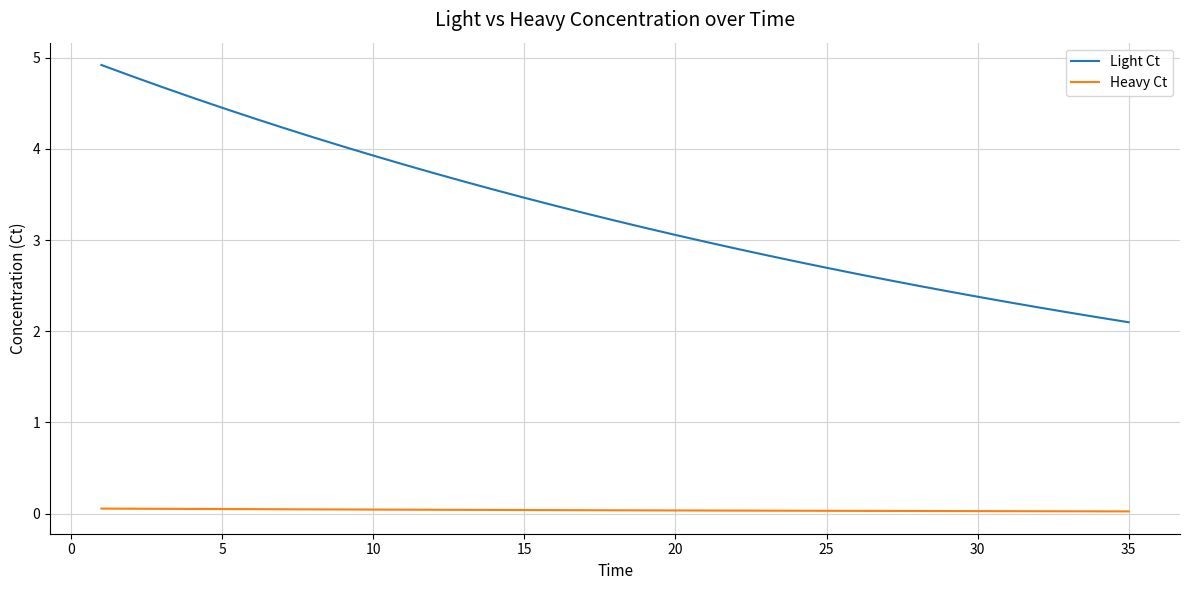

What is the lowest value of the Light Ct series?

2.1